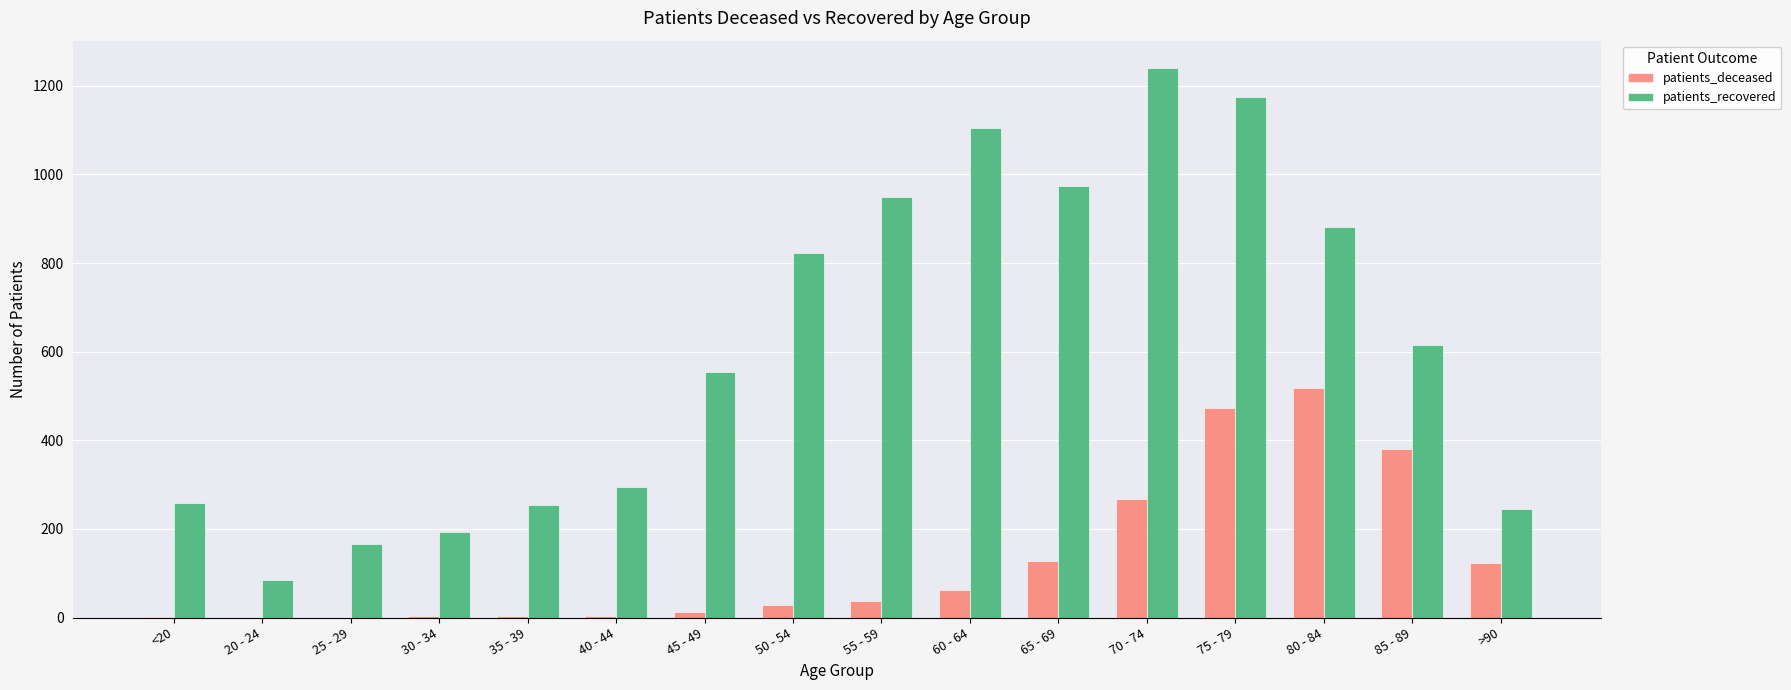

Is the value of patients_recovered at 40 - 44 greater than the value of patients_deceased at 65 - 69?

Yes